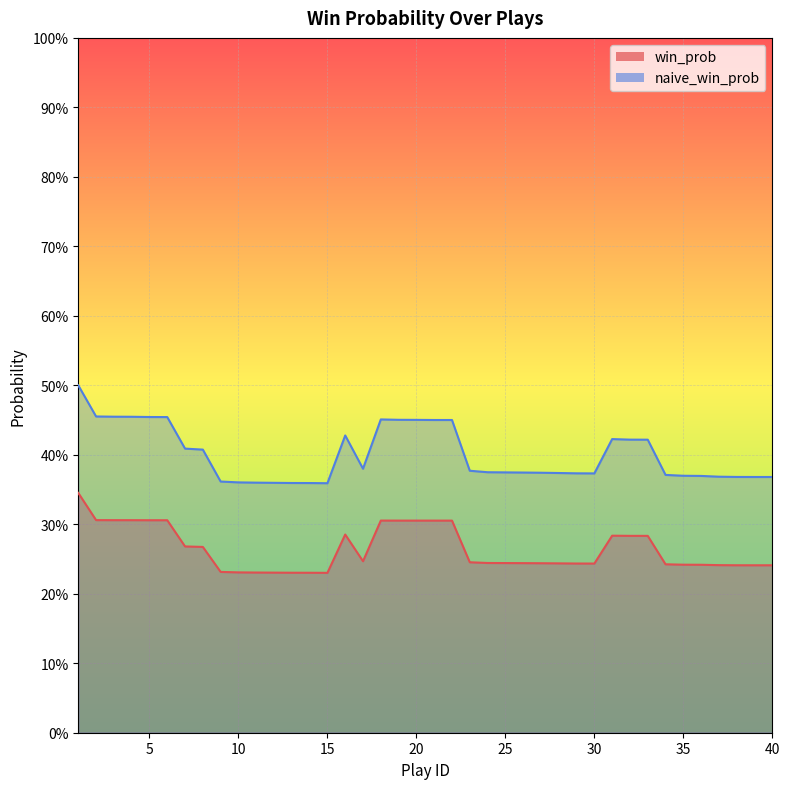

What is the minimum value for win_prob?

0.2